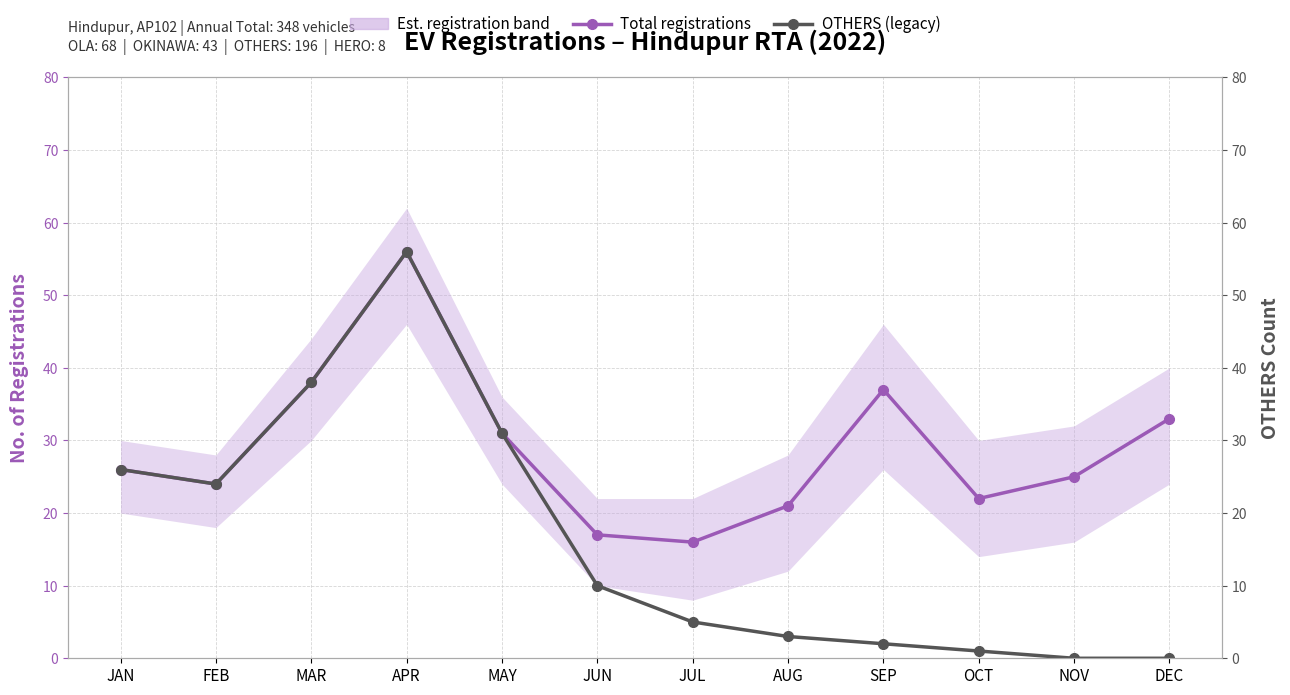

The OTHERS (legacy makers) series shows 1 at AUG. True or false?

False